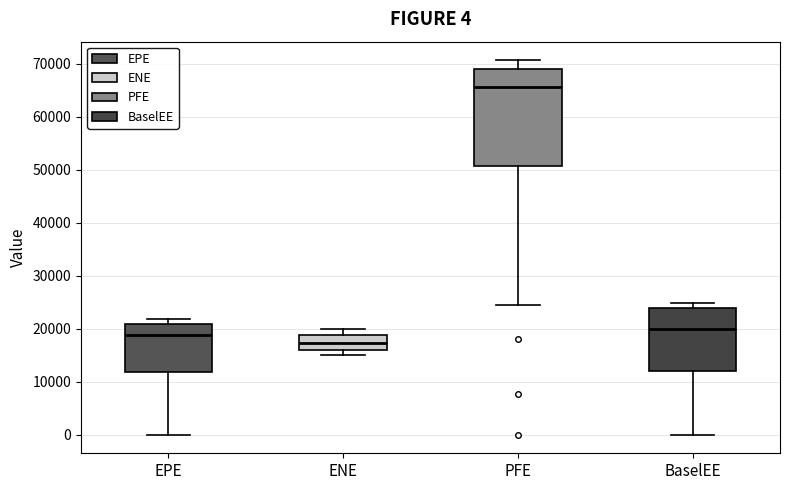

Which box's median line is the highest?

PFE